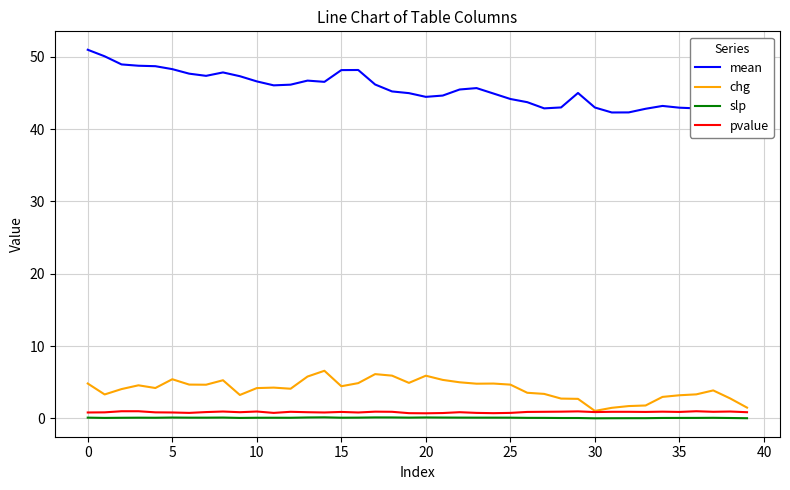

Reading right to left, what are all the values shown in this chart?

mean: 41.4	41.9	42.6	42.9	43.0	43.2	42.8	42.3	42.3	43.0	45.0	43.0	42.9	43.7	44.2	44.9	45.7	45.5	44.6	44.5	45.0	45.2	46.2	48.2	48.2	46.5	46.7	46.1	46.1	46.6	47.3	47.8	47.4	47.7	48.3	48.7	48.8	48.9	50.1	51.0
chg: 1.5	2.8	3.9	3.3	3.2	3.0	1.8	1.7	1.5	1.0	2.7	2.8	3.4	3.6	4.7	4.8	4.8	5.0	5.3	5.9	4.9	5.9	6.1	4.9	4.5	6.6	5.8	4.1	4.3	4.2	3.2	5.3	4.7	4.7	5.4	4.2	4.6	4.1	3.3	4.8
slp: 0.0	0.1	0.1	0.1	0.1	0.1	0.0	0.0	0.0	0.0	0.1	0.1	0.1	0.1	0.1	0.1	0.1	0.1	0.1	0.1	0.1	0.1	0.1	0.1	0.1	0.2	0.1	0.1	0.1	0.1	0.1	0.1	0.1	0.1	0.1	0.1	0.1	0.1	0.1	0.1
pvalue: 0.9	1.0	0.9	1.0	0.9	0.9	0.9	0.9	0.9	0.9	1.0	0.9	0.9	0.9	0.8	0.7	0.8	0.9	0.8	0.7	0.7	0.9	0.9	0.8	0.9	0.8	0.9	0.9	0.8	1.0	0.9	1.0	0.9	0.8	0.8	0.8	1.0	1.0	0.8	0.8